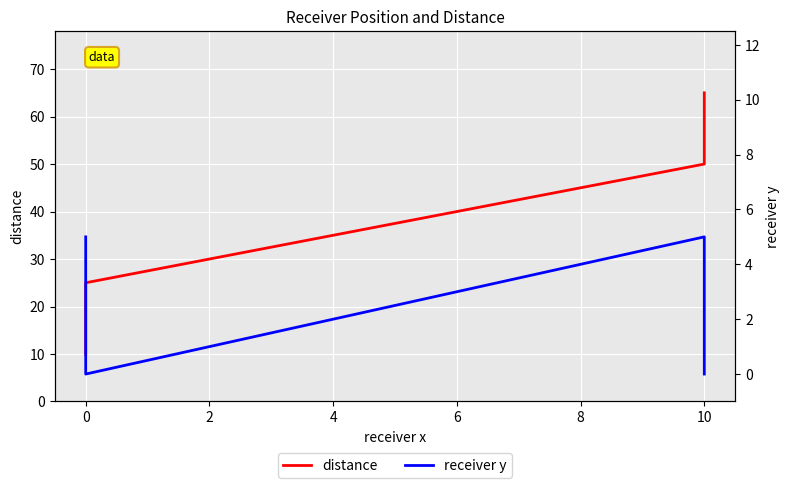

How many data points in distance are less than 50?

2